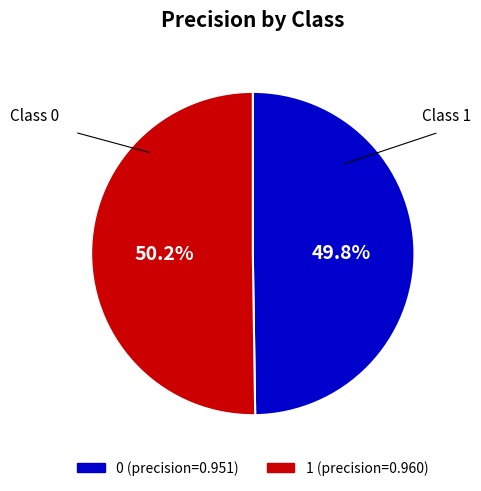

To the nearest percent, what percentage of the pie is 0?

50%